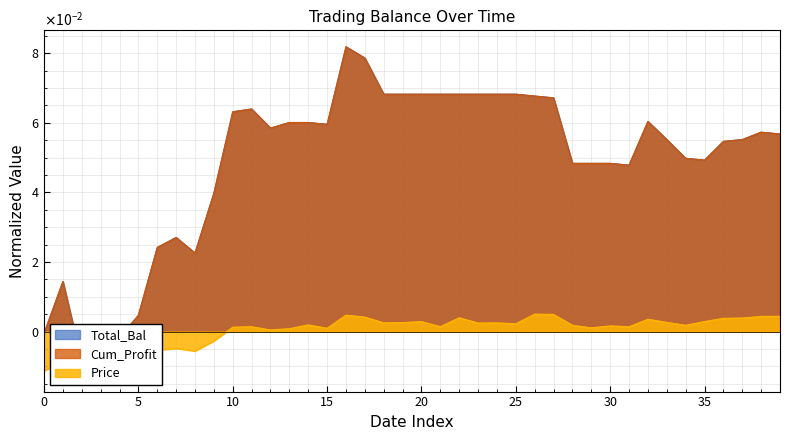

How many values in the Cum_Profit series are below 0?

4